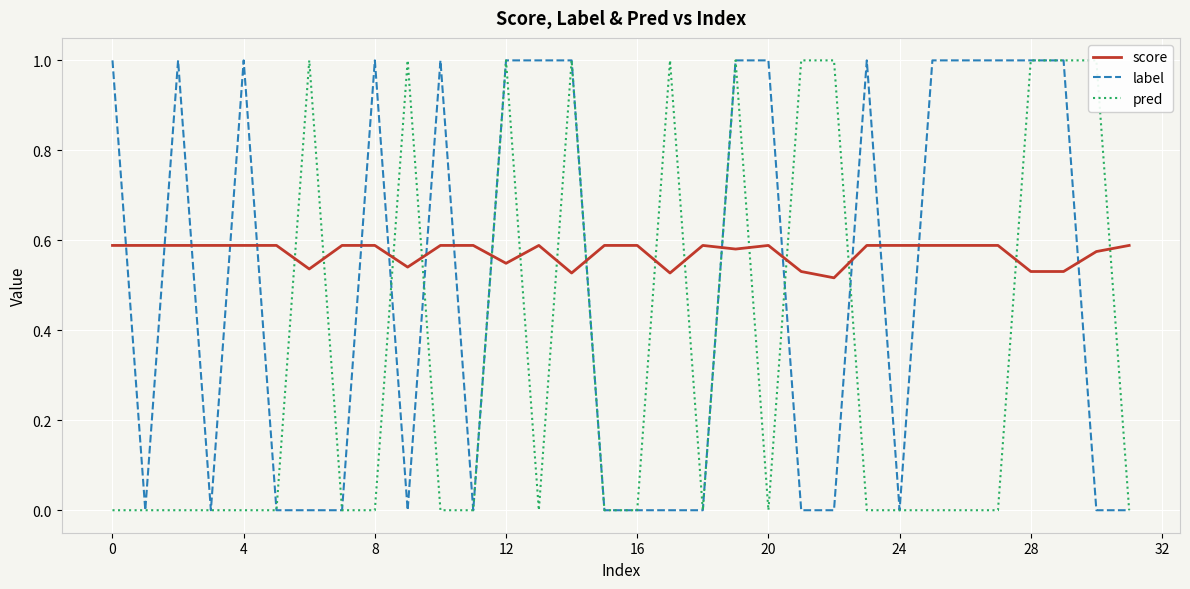

At which label is score closest to 0?

22